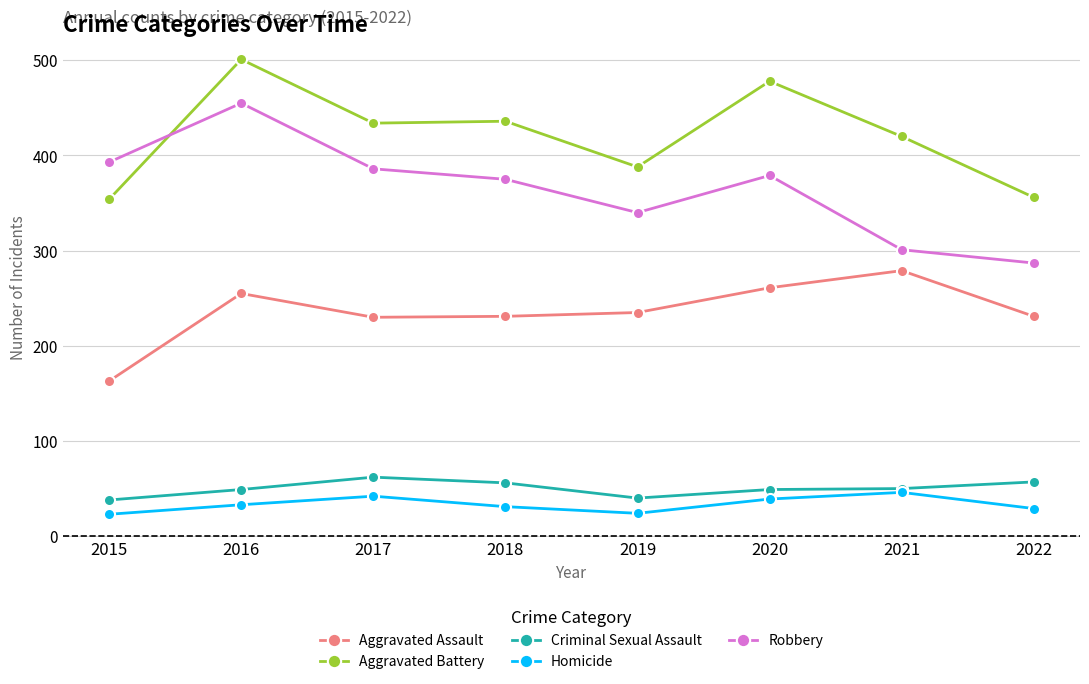

Rank the series at 2022 from highest to lowest value.

Aggravated Battery, Robbery, Aggravated Assault, Criminal Sexual Assault, Homicide